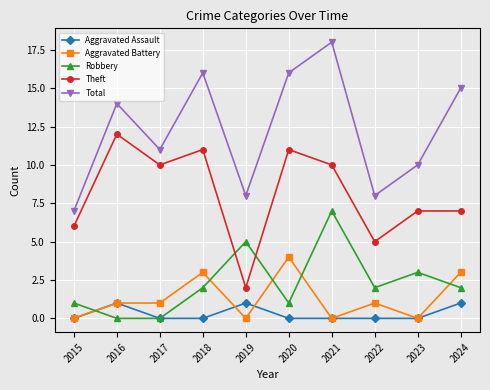

Count the Theft values in the range 6 to 11.

7